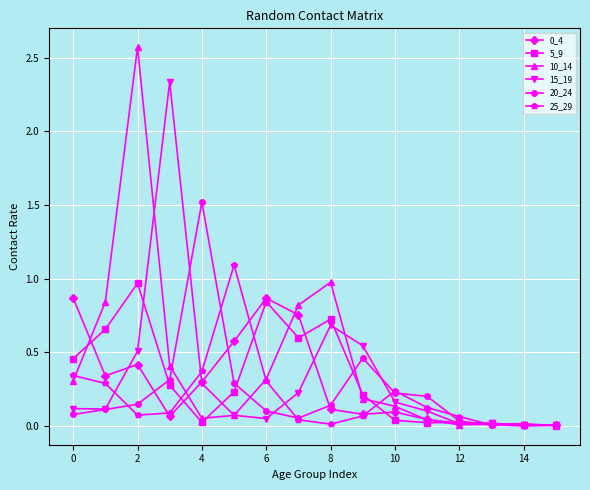

True or false: 0_4 has more than 0 points higher than both neighbors.

True